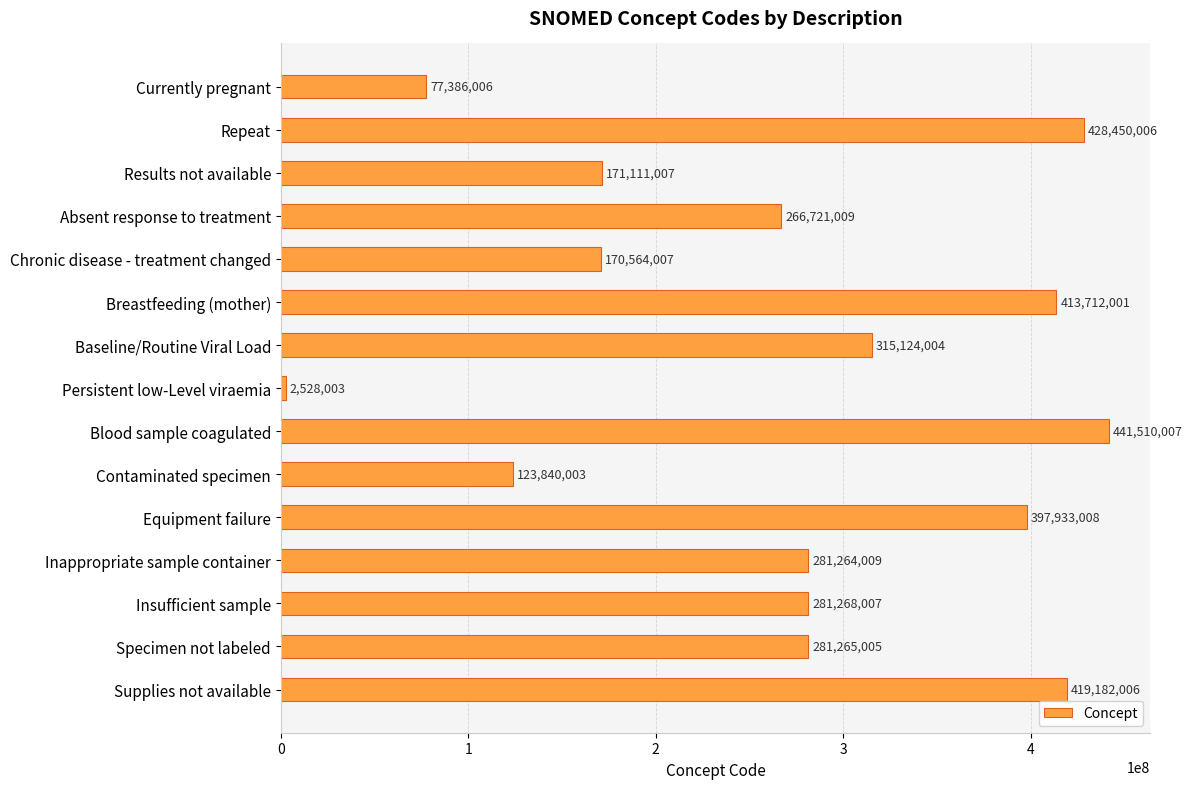

What is the difference between the maximum and minimum values?

438982004